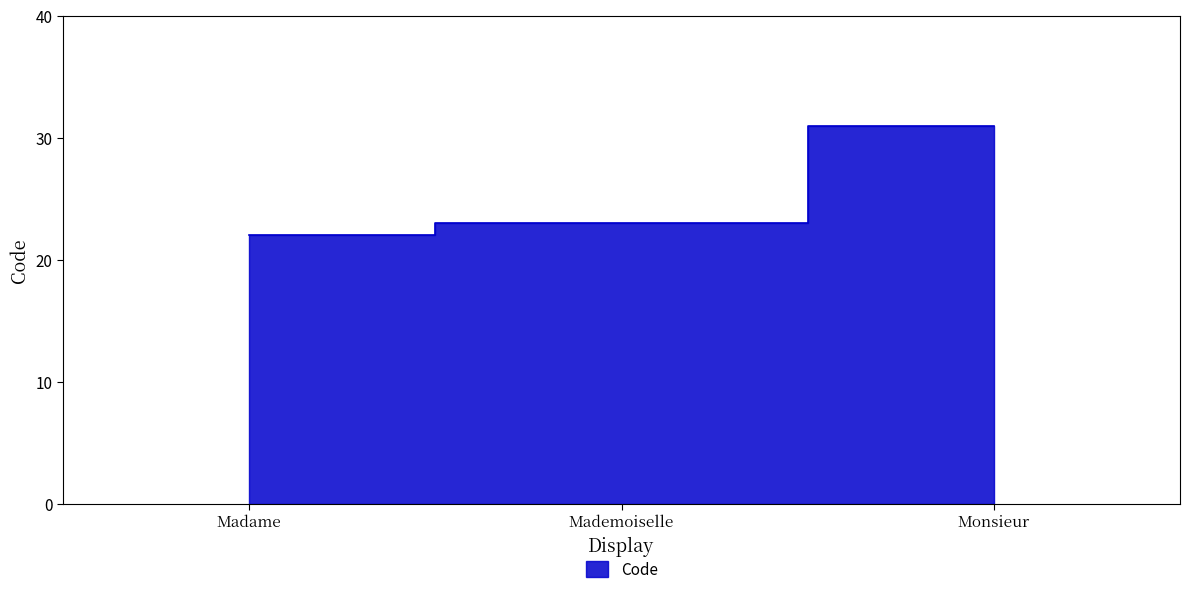

Reading left to right, transcribe all the data shown in this chart.

22	23	31